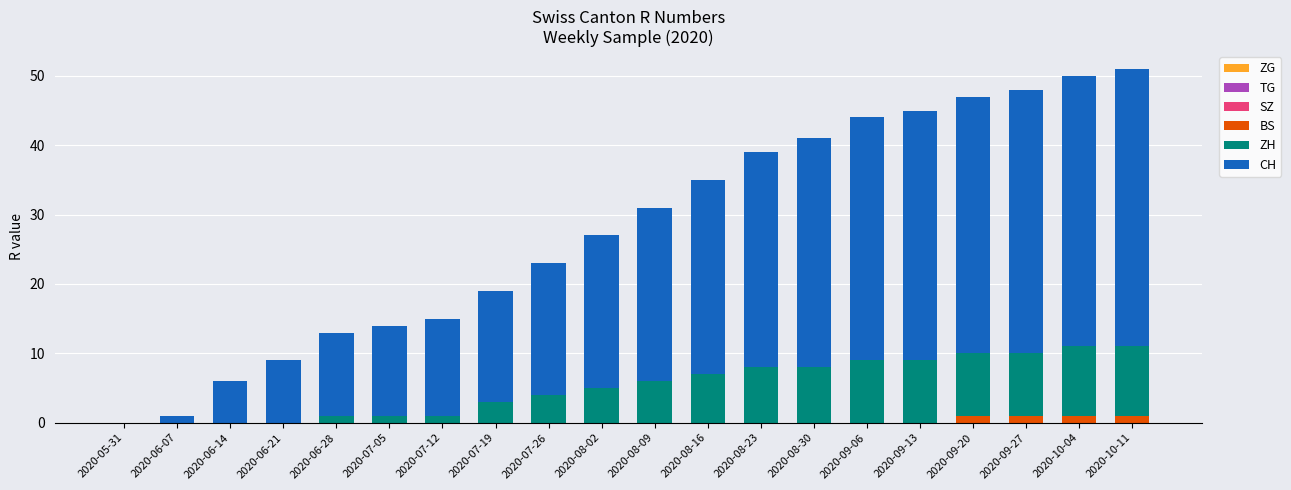

Are the bars horizontal?

No